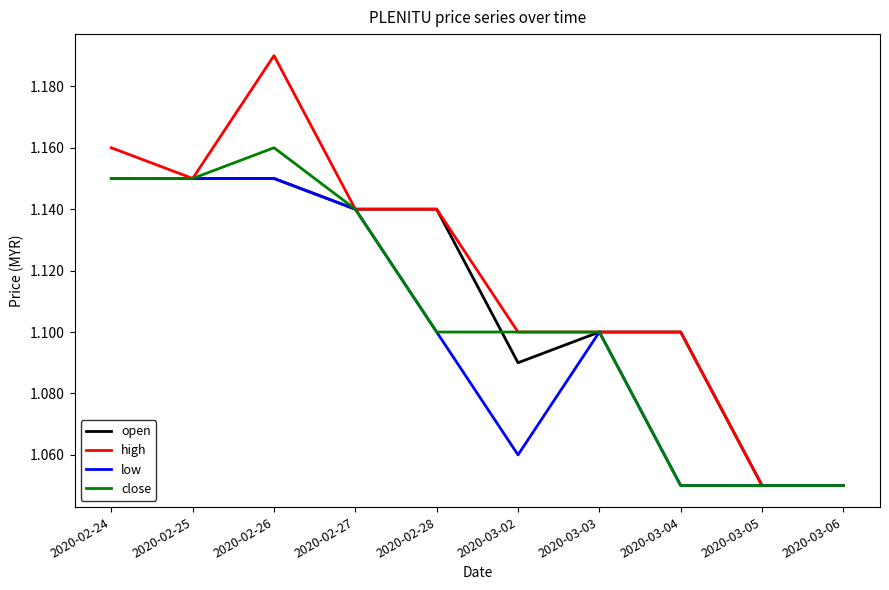

Where is the first local maximum for close?

2020-02-26